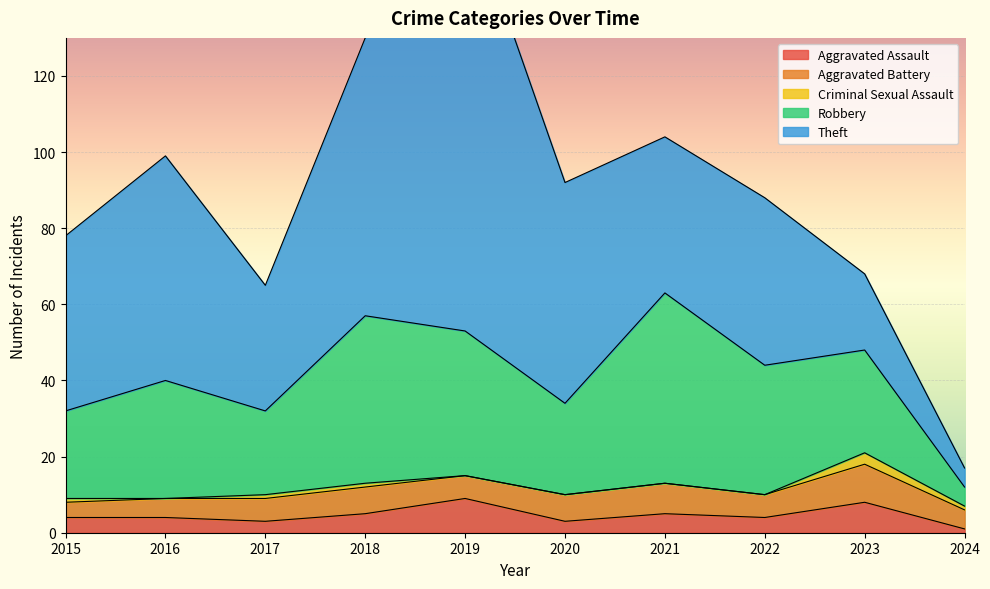

True or false: Robbery and Aggravated Battery cross at least once.

False